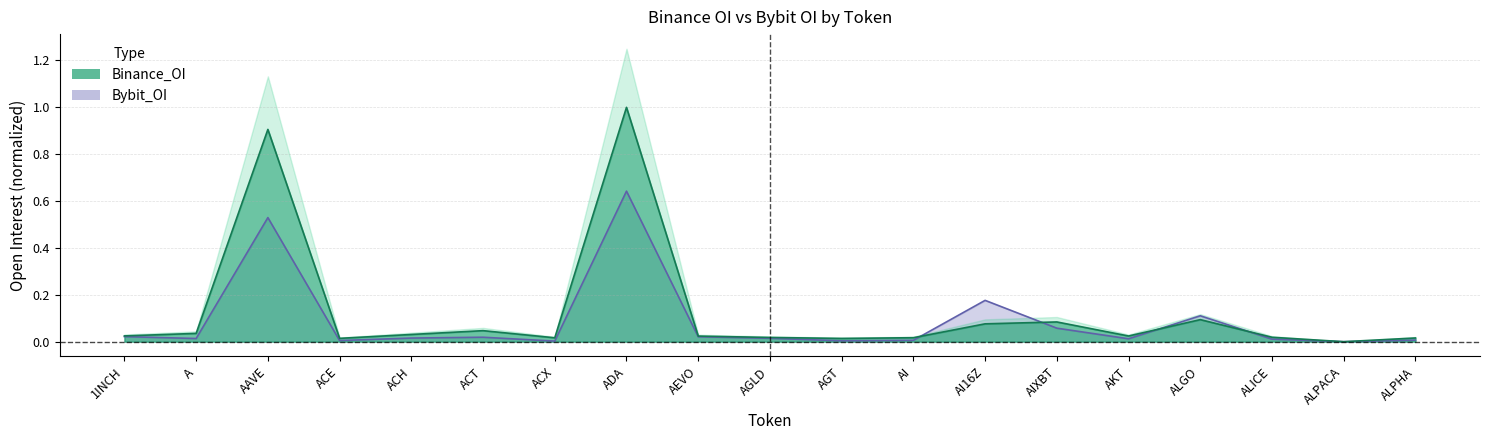

Does the chart display data point markers on the line(s)?

No